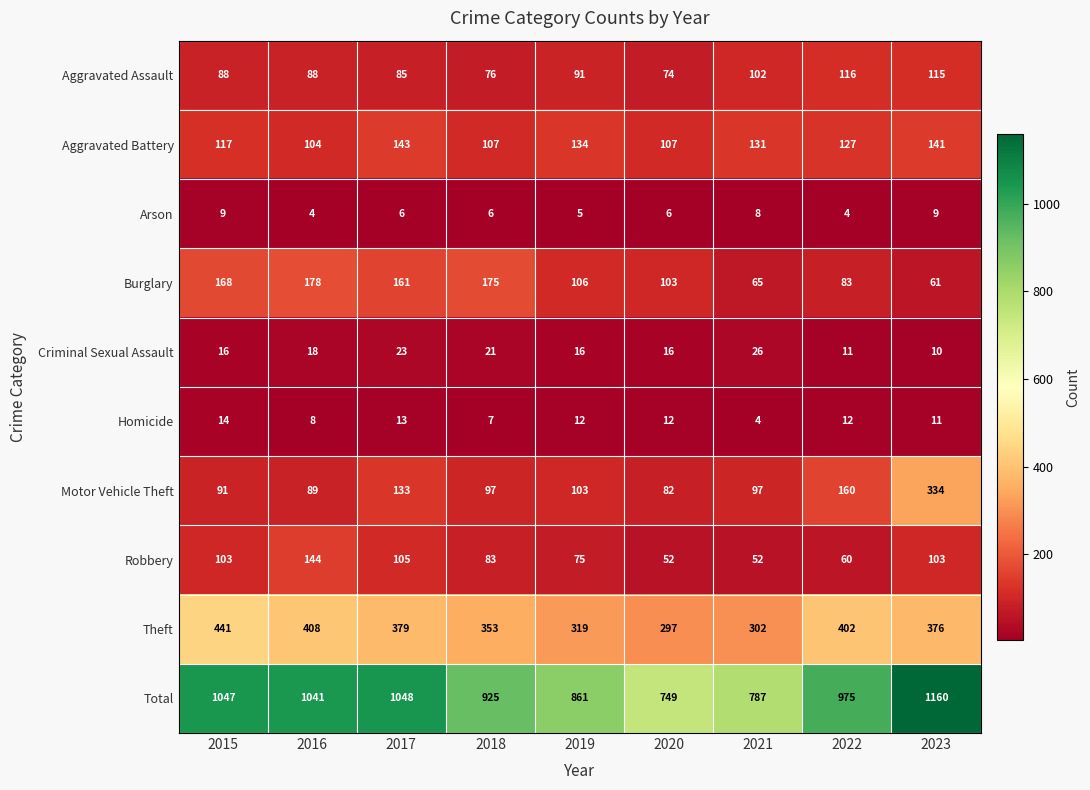

What is the approximate value of Aggravated Assault at 2021?

102